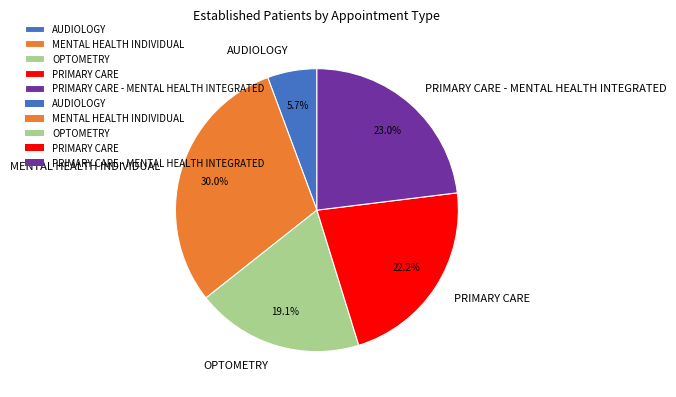

Is it true that OPTOMETRY is 28% of the pie?

False